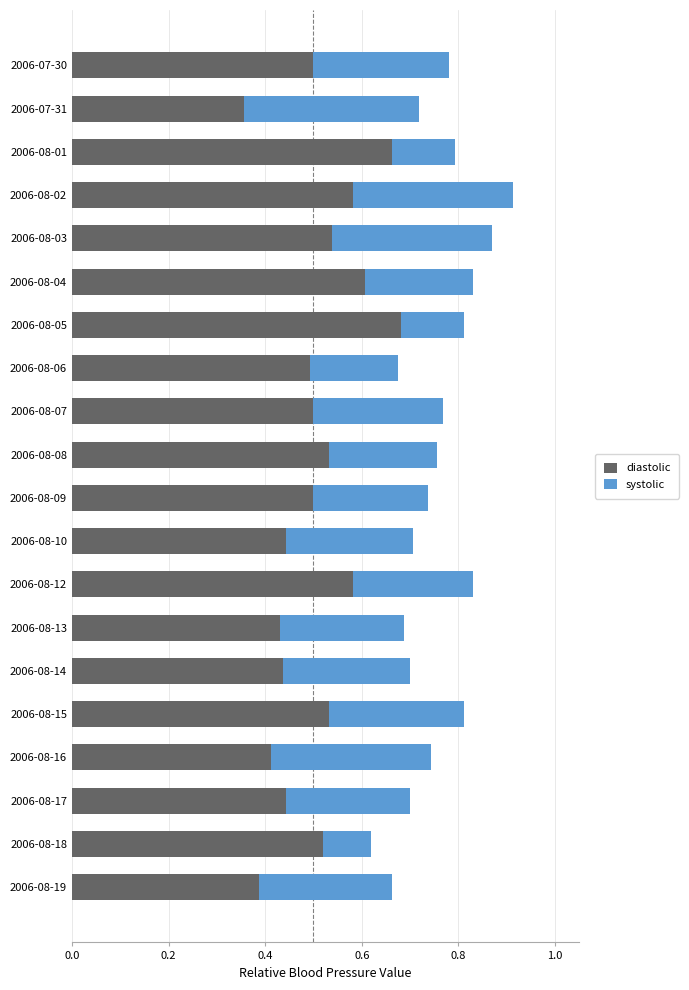

How many data points does each series have?

20